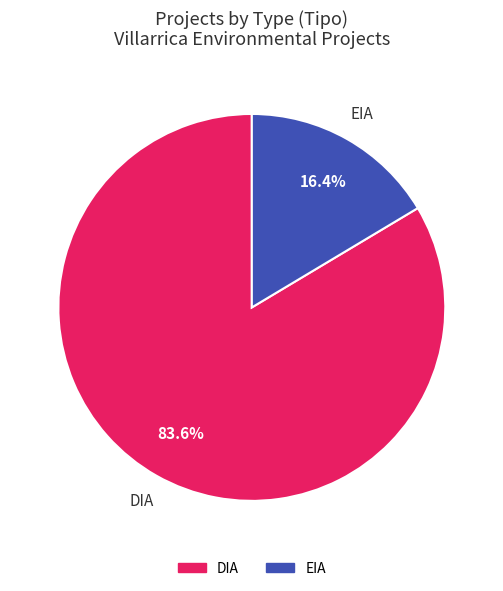

Which slice represents more than half of the pie?

DIA